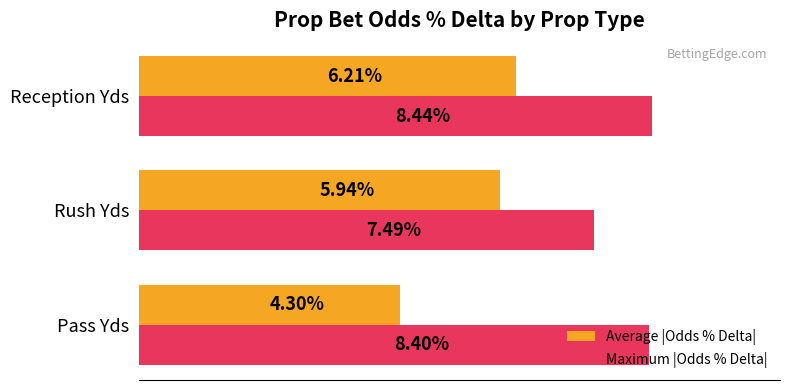

Which series has the largest total across all categories?

Maximum |Odds % Delta|